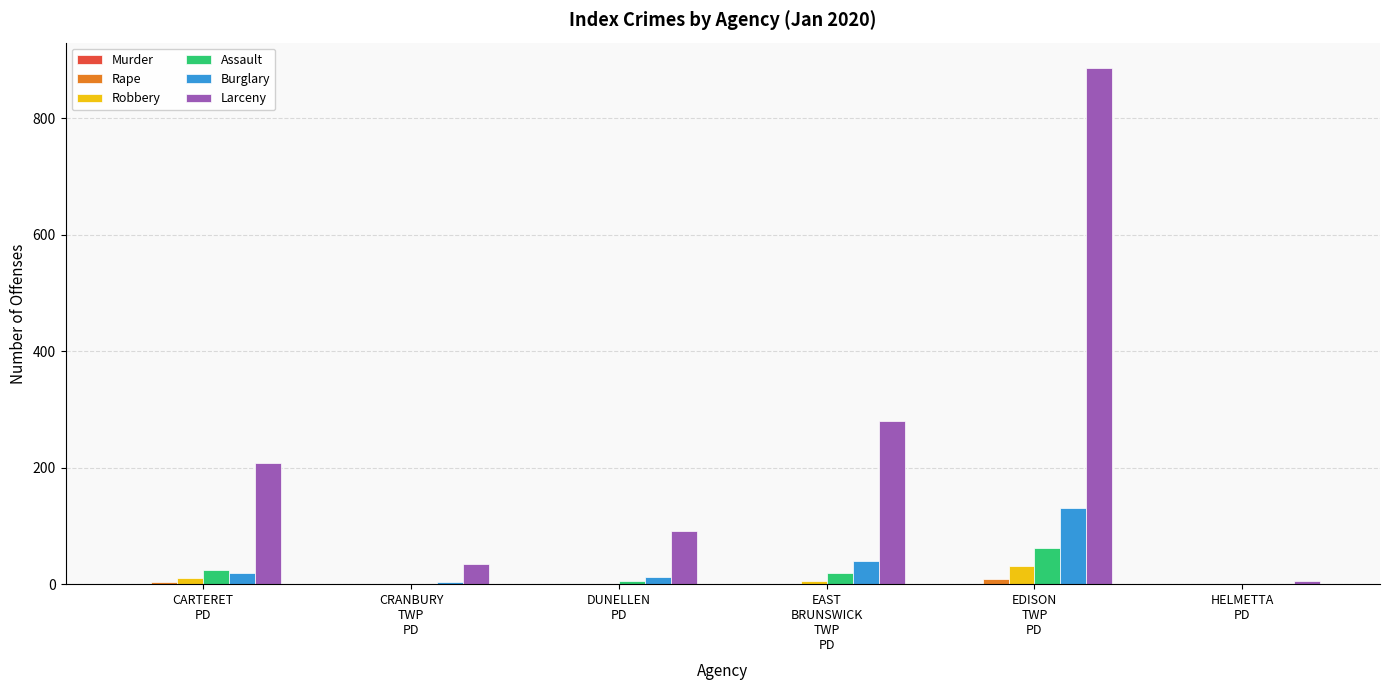

Which label corresponds to the largest value in the chart?

EDISON
TWP
PD